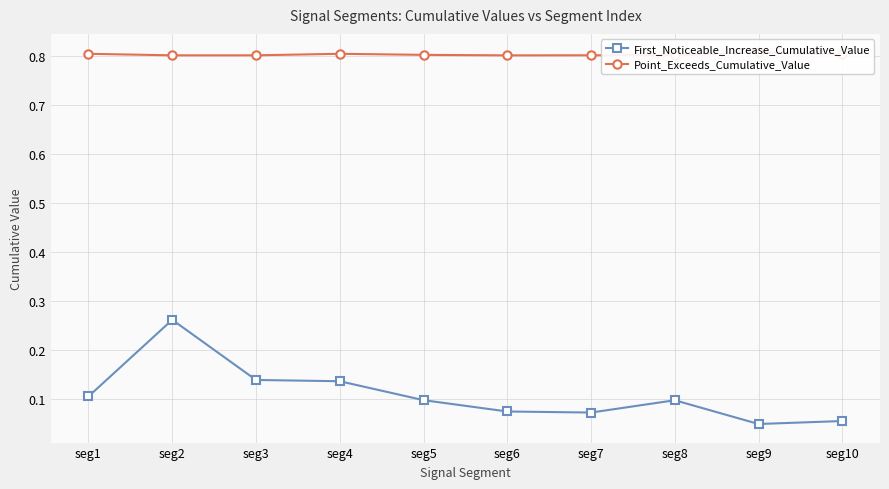

Rank the categories by First_Noticeable_Increase_Cumulative_Value value from lowest to highest.

seg9, seg10, seg7, seg6, seg8, seg5, seg1, seg4, seg3, seg2